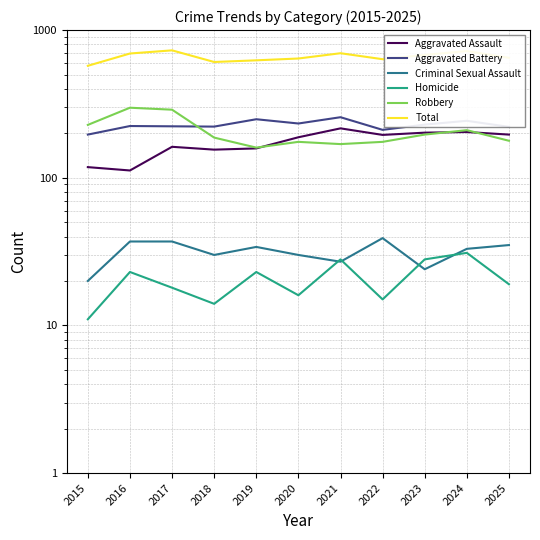

What is the difference between the Total values at 2025 and 2017?

80